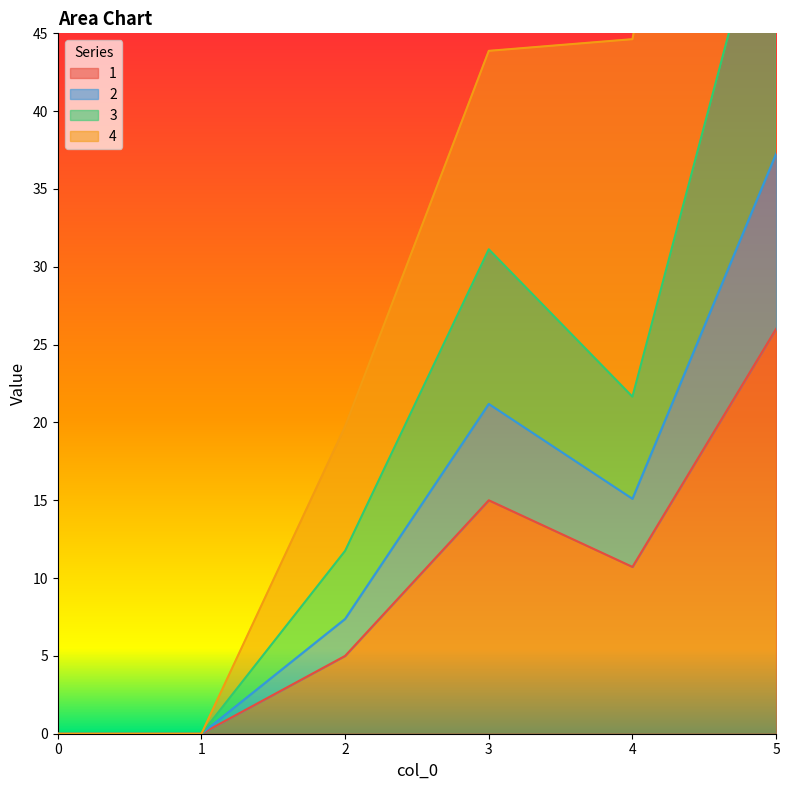

True or false: 1 has a value of -8.9 at 0.

False